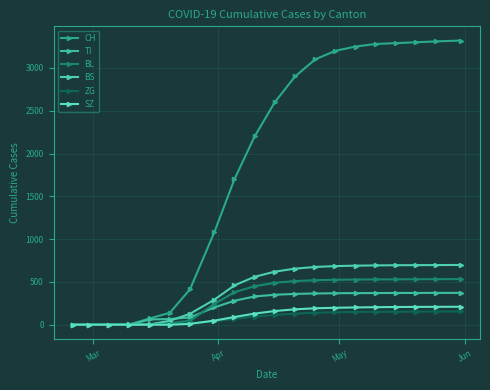

Reading left to right, transcribe all the data shown in this chart.

CH: 0	0	0	4	73	140	414	1079	1700	2200	2600	2900	3100	3200	3250	3280	3290	3300	3310	3320
TI: 0	0	0	0	61	67	85	202	280	330	350	360	365	368	369	370	371	371	372	372
BL: 0	0	0	2	5	18	46	242	380	450	490	510	520	525	528	529	530	531	532	533
BS: 0	0	0	4	4	46	128	292	460	560	620	655	675	685	690	693	695	696	697	698
ZG: 0	0	0	0	0	5	18	39	70	95	115	130	140	146	149	151	152	153	154	155
SZ: 0	0	0	0	0	0	10	48	90	130	160	180	192	198	202	205	207	208	209	210